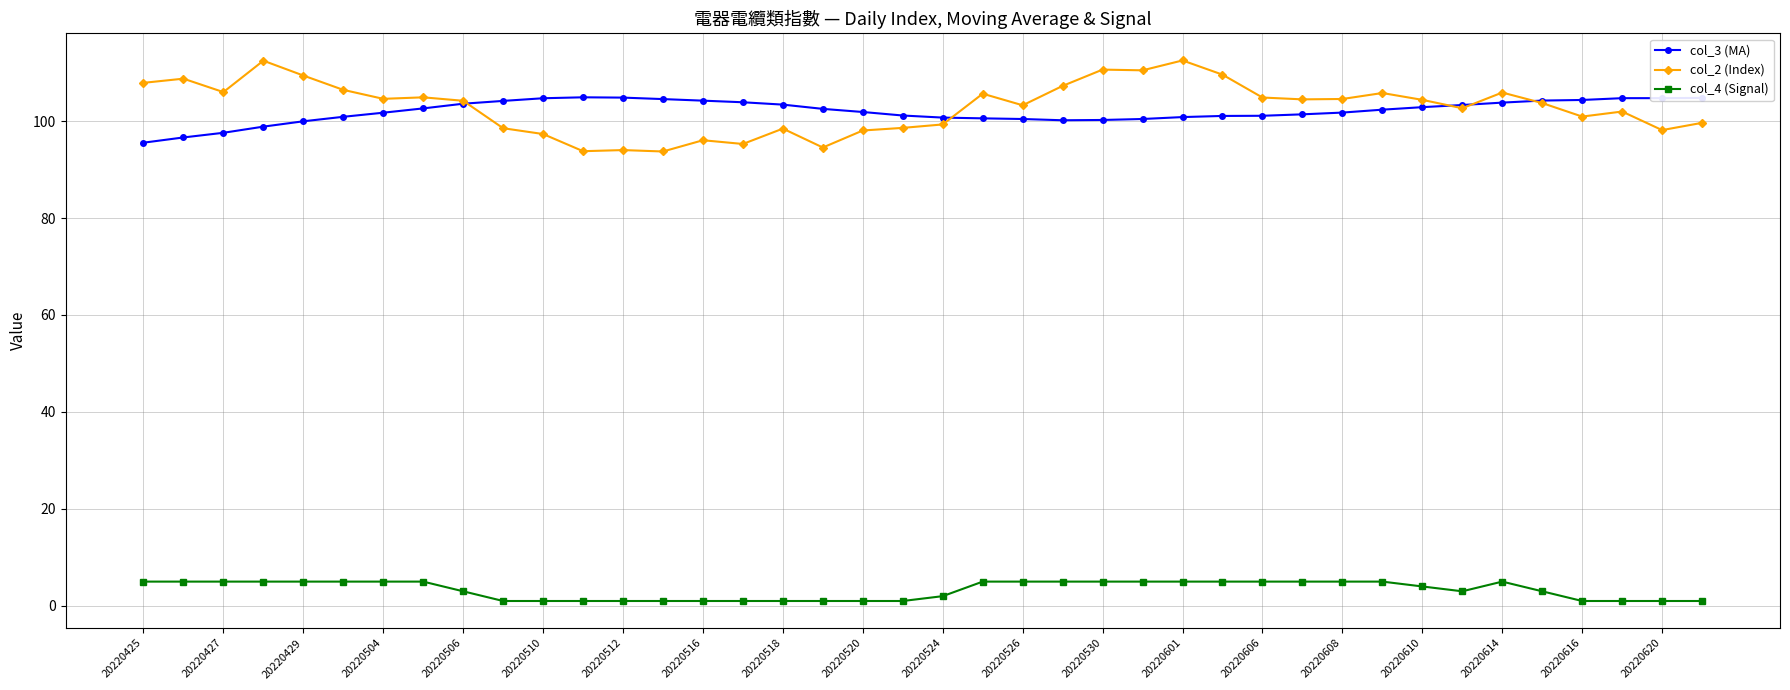

Rank the series by their maximum value, from highest to lowest.

col_2 (Index), col_3 (MA), col_4 (Signal)